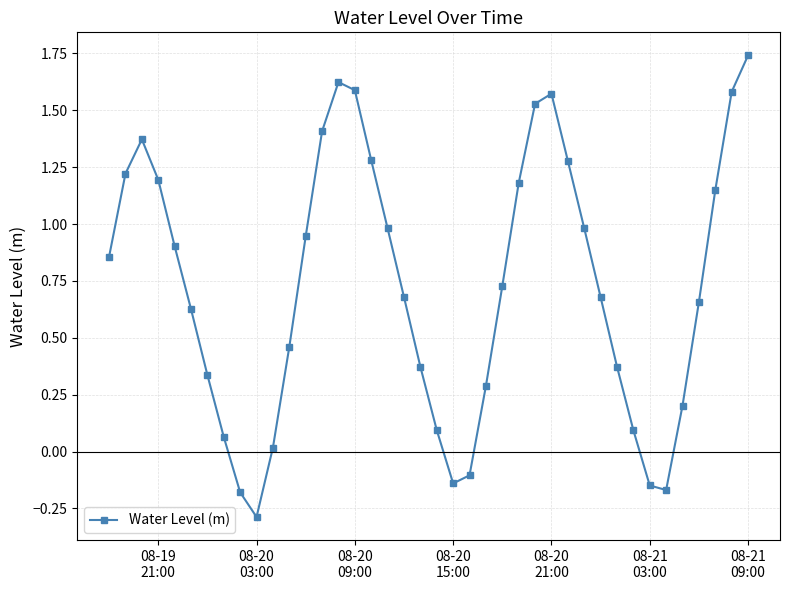

What is the value of the 26th point from the left?

1.2